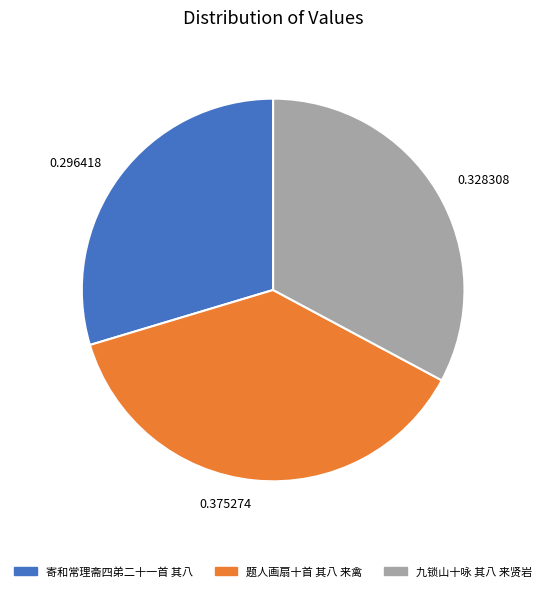

What is the smallest slice in the pie chart?

寄和常理斋四弟二十一首 其八